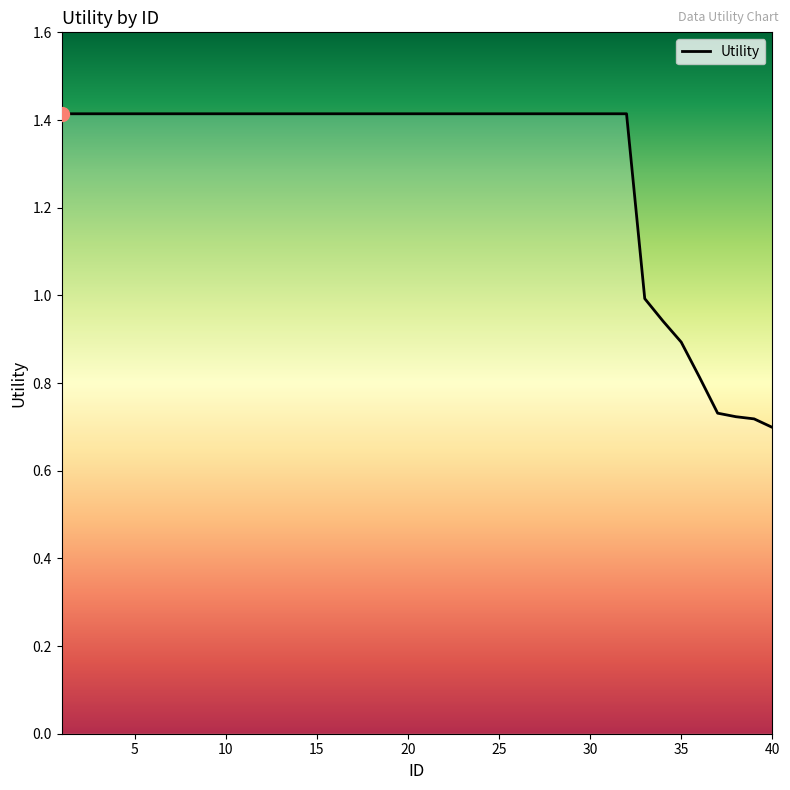

What is the greatest value displayed?

1.4